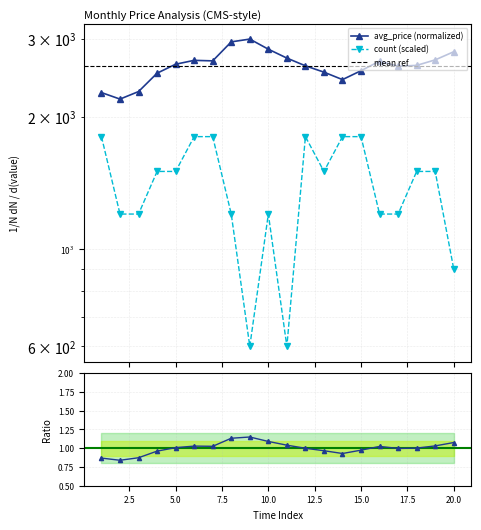

How many interior local valleys does the count series have?

3